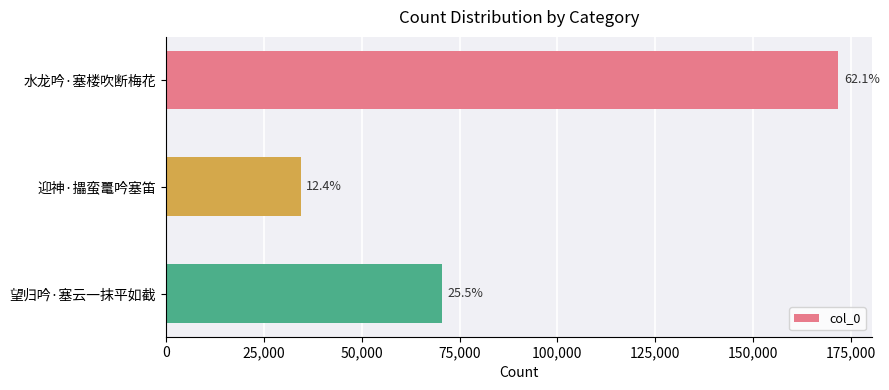

How many bars are there in total?

3